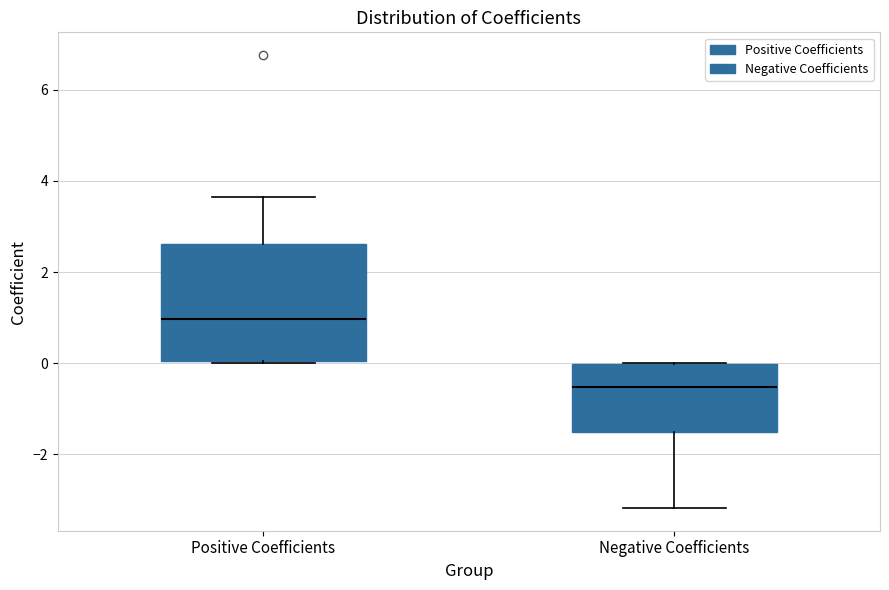

Where does the lower whisker of the box for Negative Coefficients end on the y-axis? The values are not printed on the chart, so give them approximately, as read against the axis.

-3.2